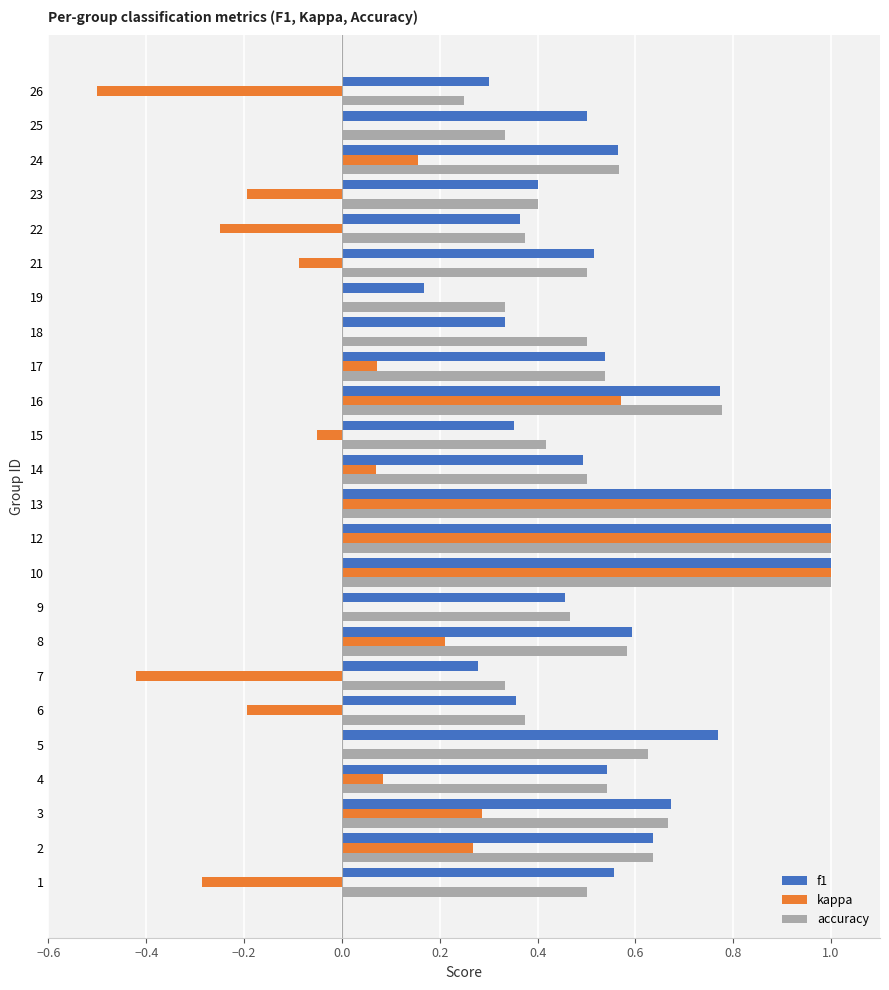

How many categories are shown in the chart?

24